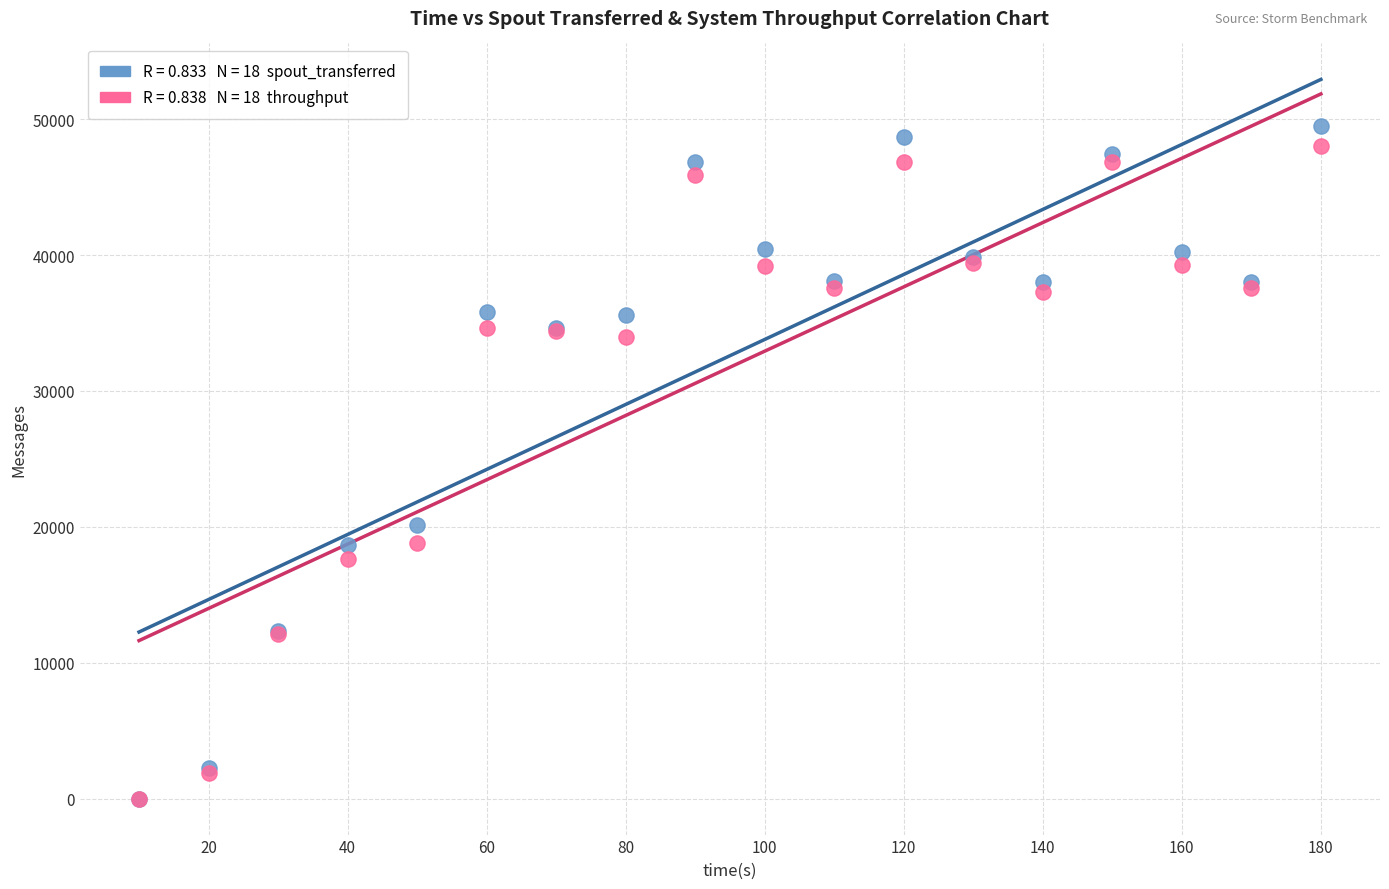

Across all series, what Y value is closest to 24760?

20100